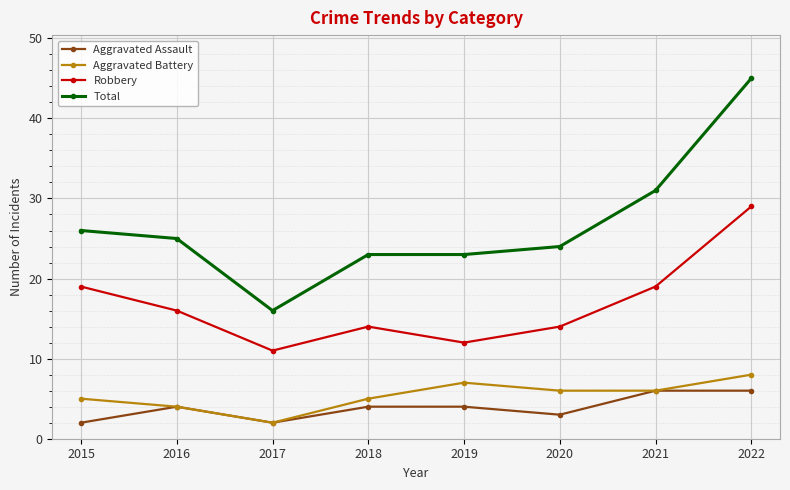

How many values in the Robbery series are below 16?

4